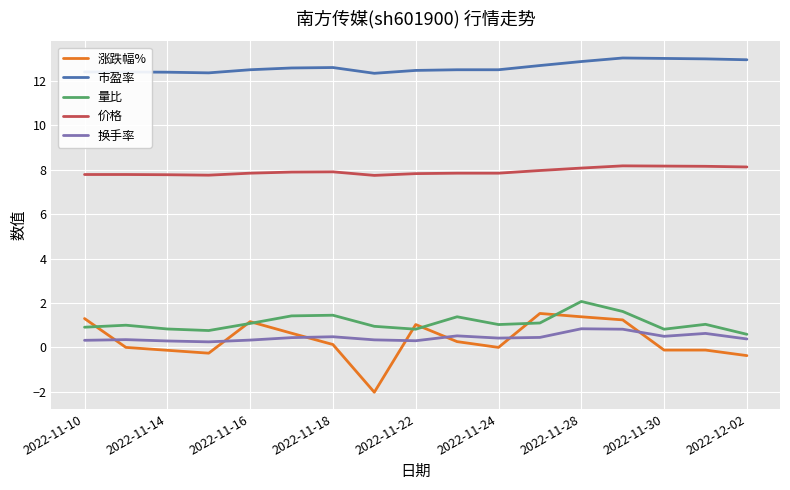

What is the maximum value for 量比?

2.1